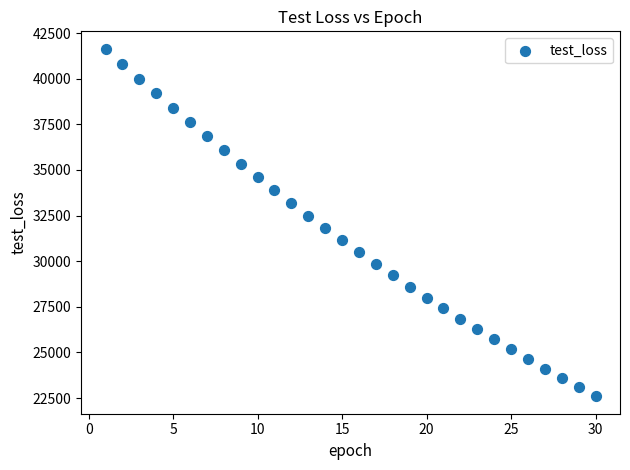

What is the range of Y values (max minus min)?

19057.2